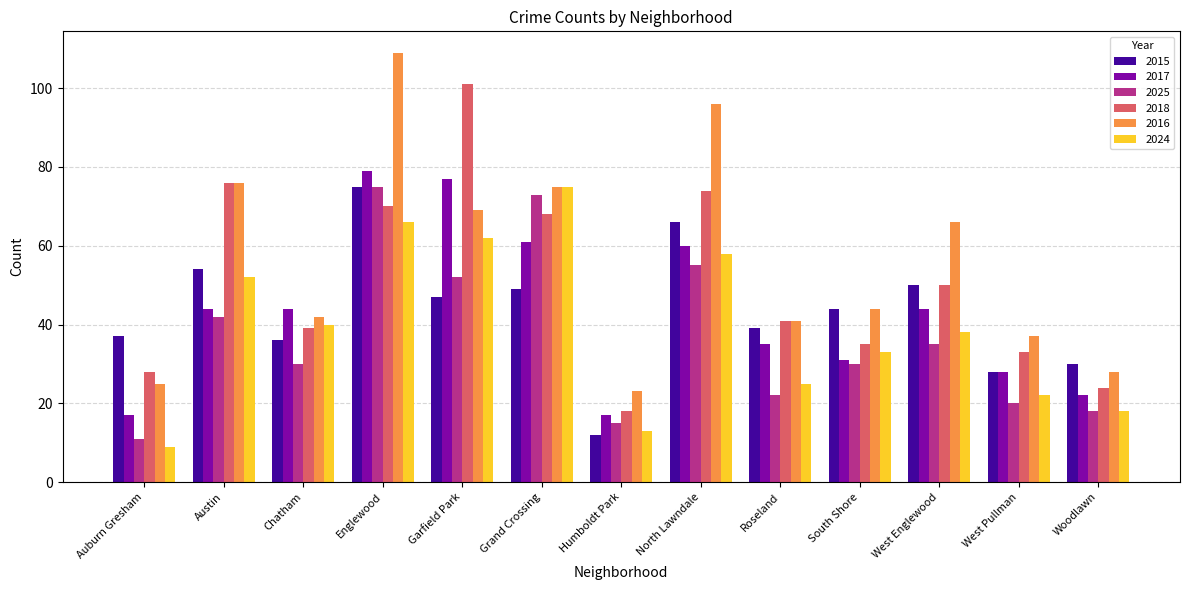

Which category has the lowest value in the 2015 series?

Humboldt Park